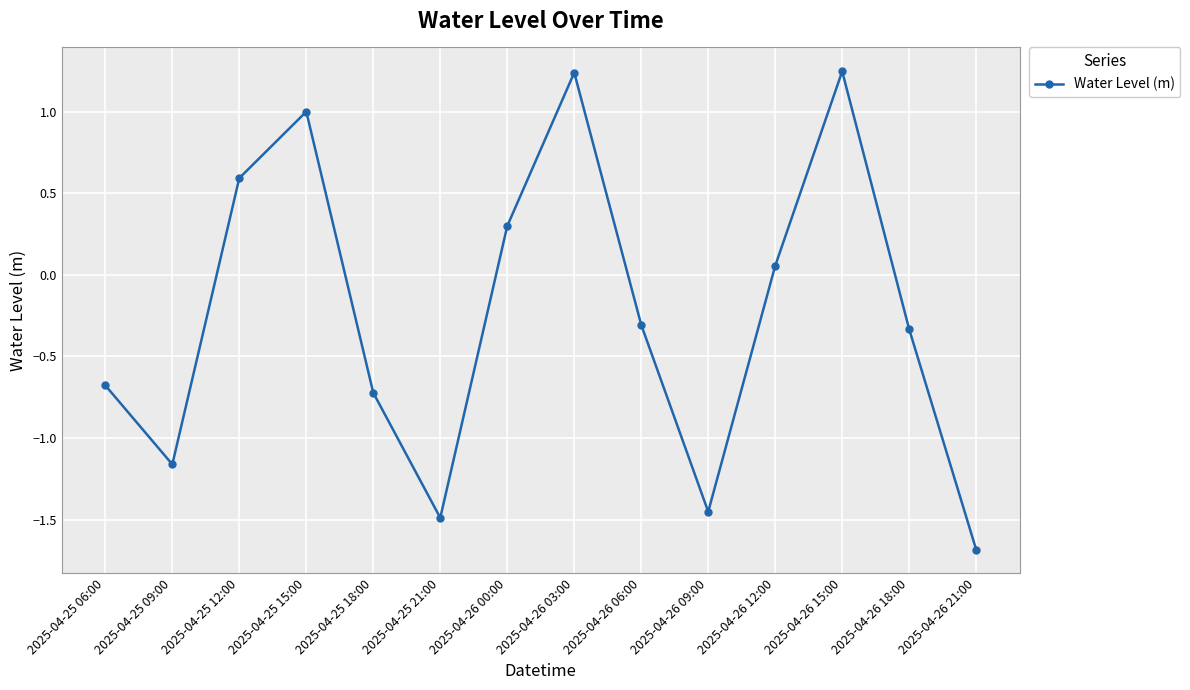

What position from the left is 2025-04-25 15:00?

4